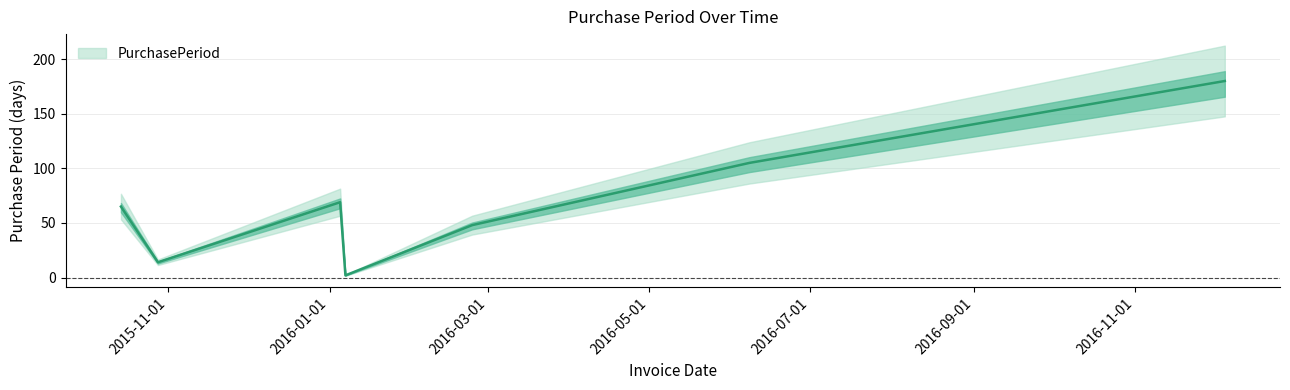

At which category does the data reach its first local valley?

2015-10-28